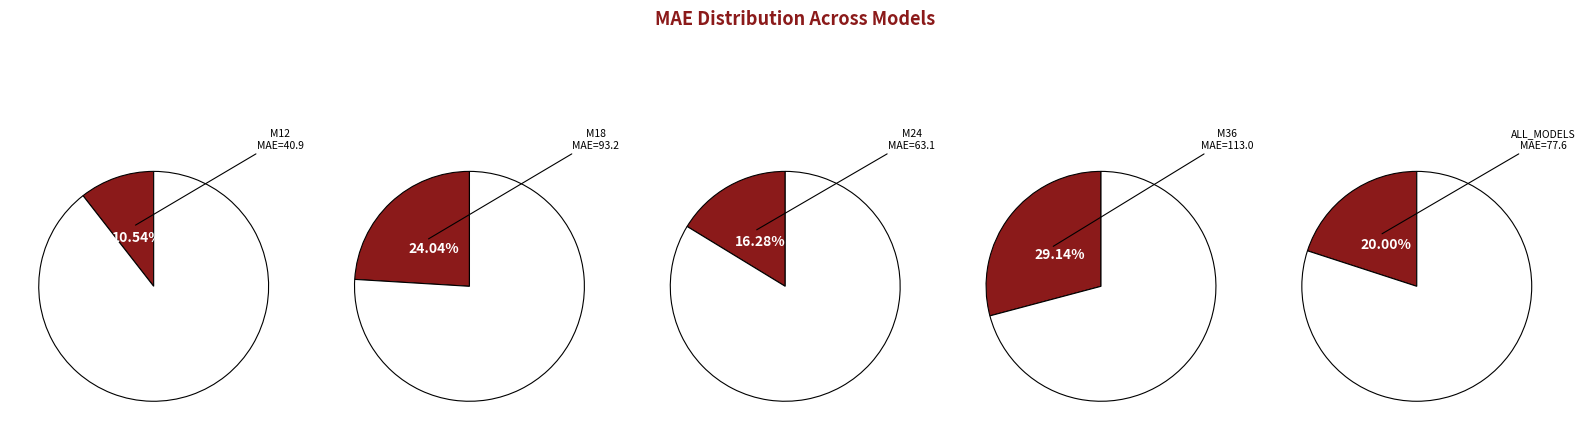

How many segments does this pie chart have?

5